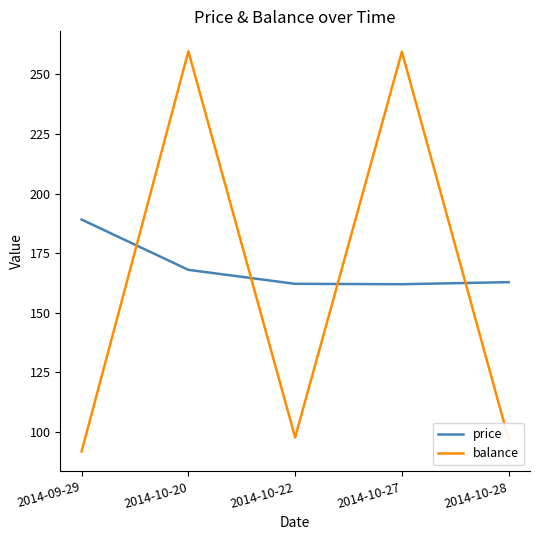

How many values in the balance series are below 97?

2